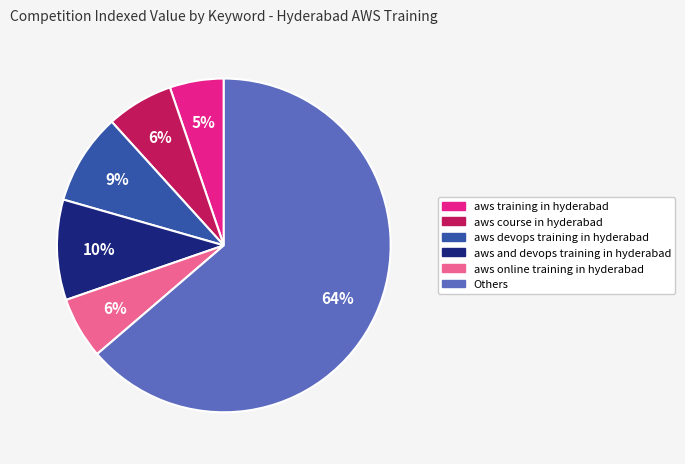

Is there any slice that represents more than half of the pie?

Yes